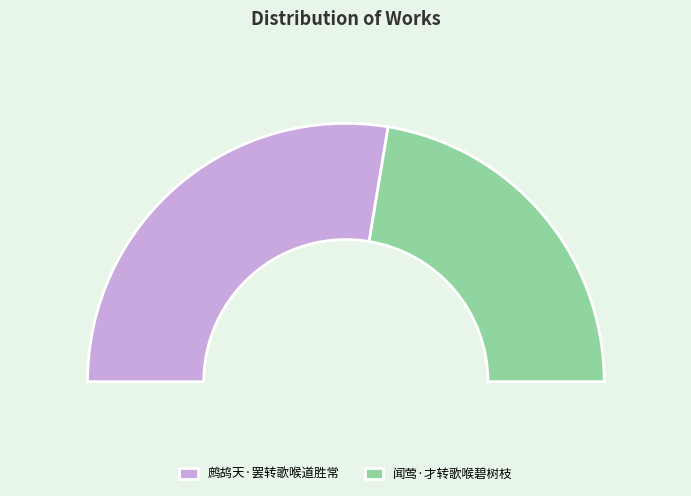

What percentage is the 鹧鸪天·罢转歌喉道胜常 slice, to the nearest percent?

55%